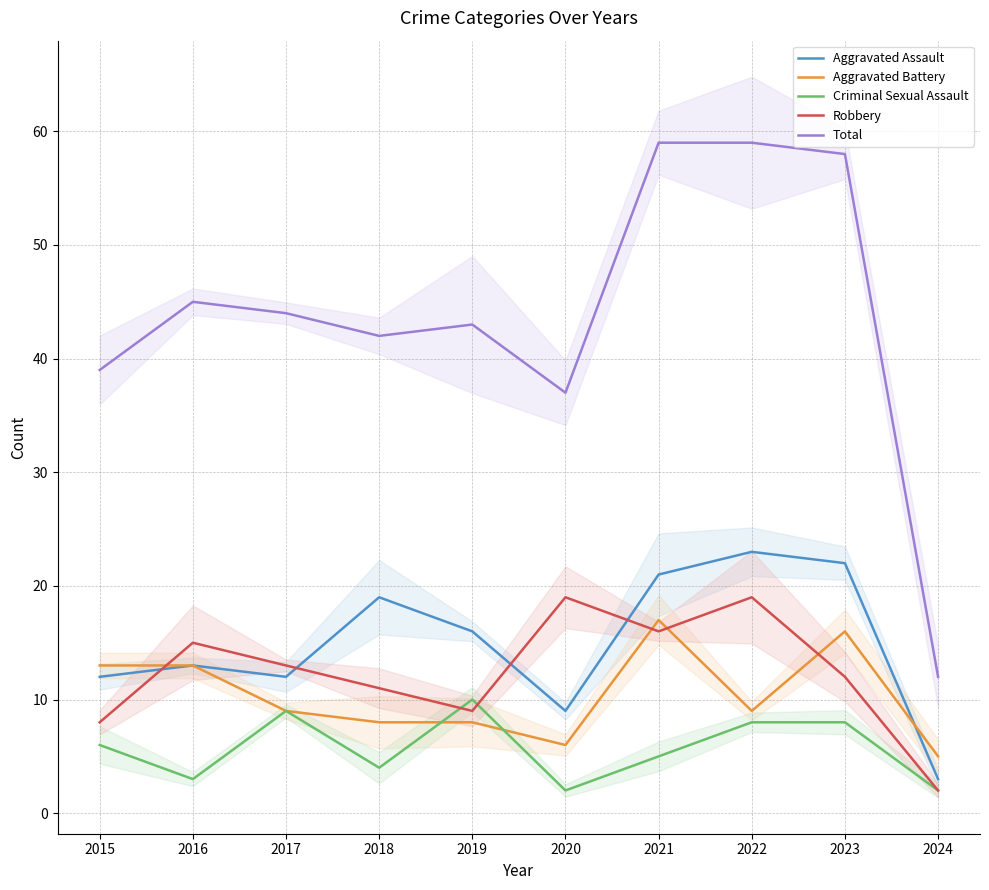

What is the difference between the maximum and minimum values in the Criminal Sexual Assault series?

8